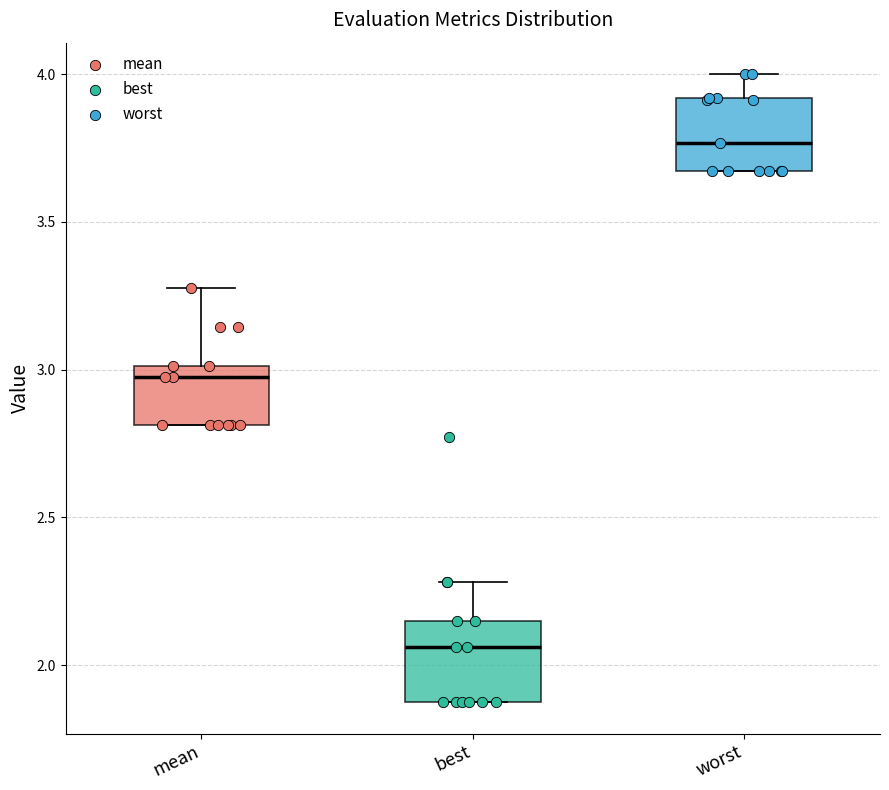

Where does the median line of the box for mean sit on the y-axis? The values are not printed on the chart, so give them approximately, as read against the axis.

2.95